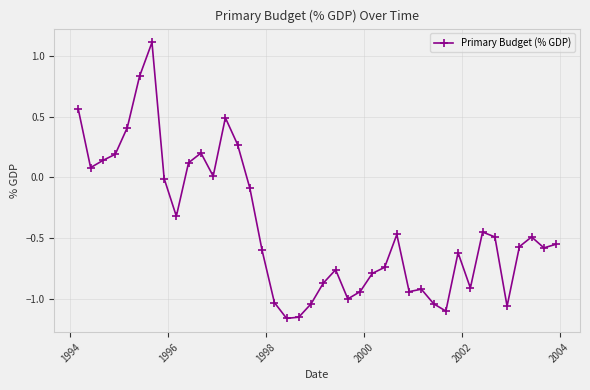

True or false: there are more than 2 points higher than both neighbors.

True